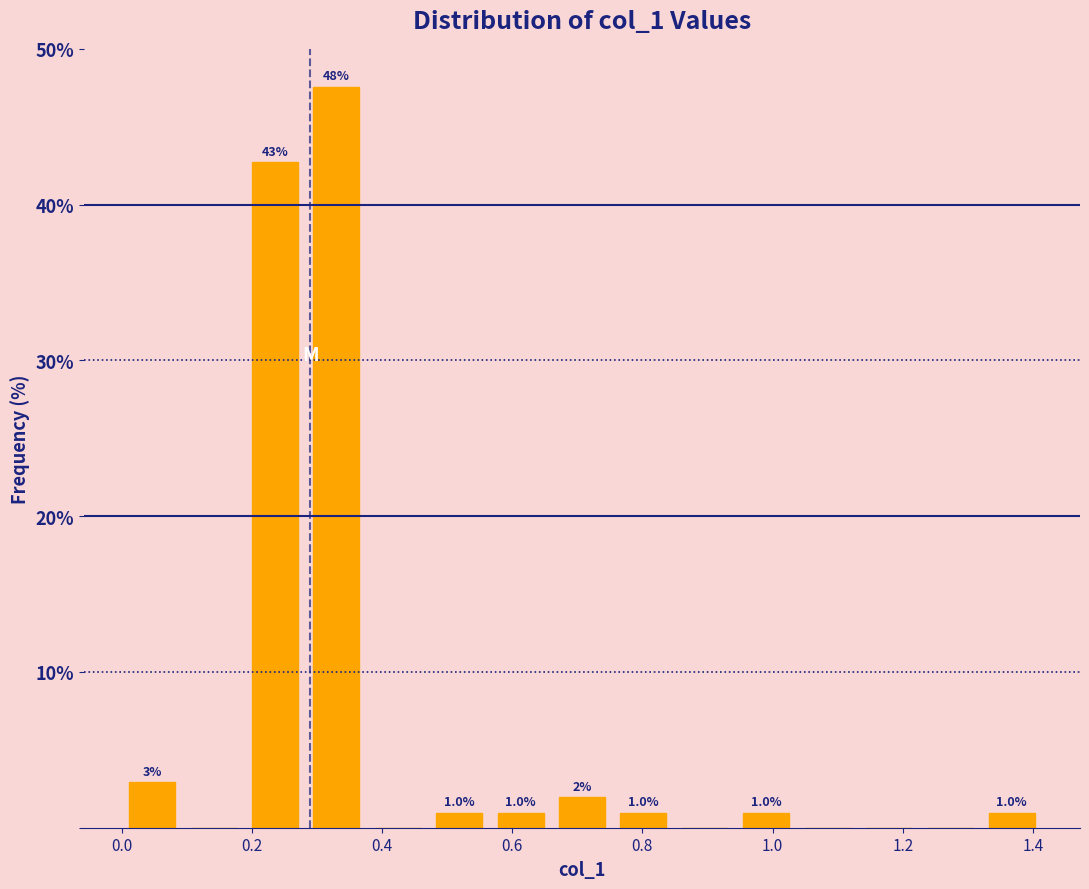

Over which range of the x-axis is the bar tallest?

0.28 to 0.38